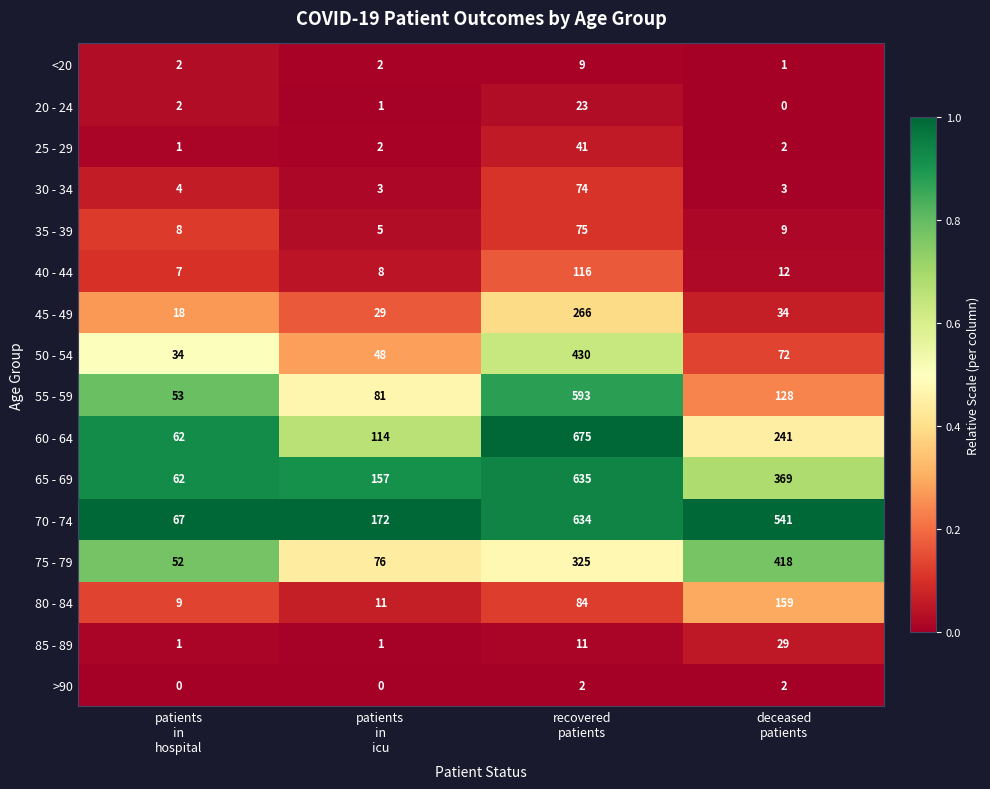

At how many categories does at least one series exceed 0?

4